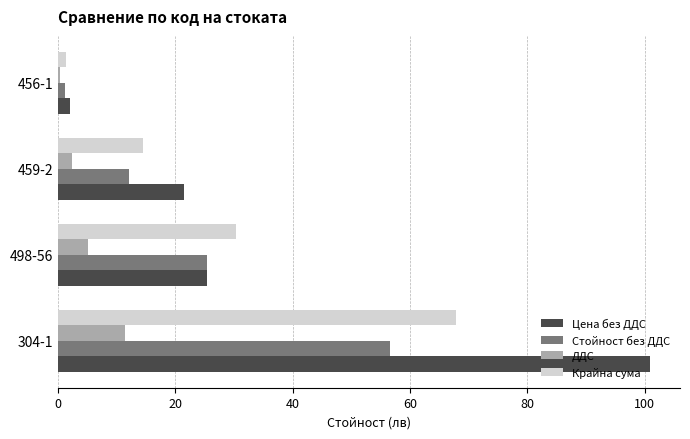

Between 459-2 and 456-1, which series saw the biggest shift?

Цена без ДДС